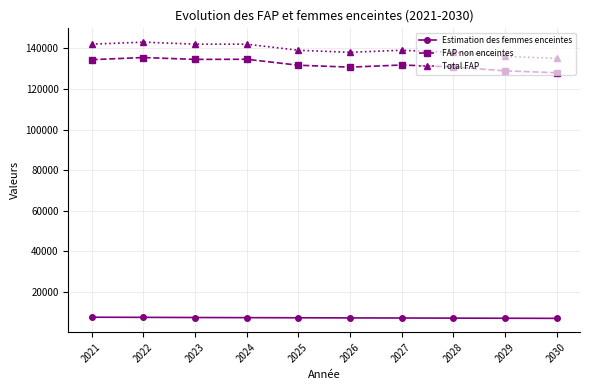

At how many categories does at least one series exceed 65410?

10